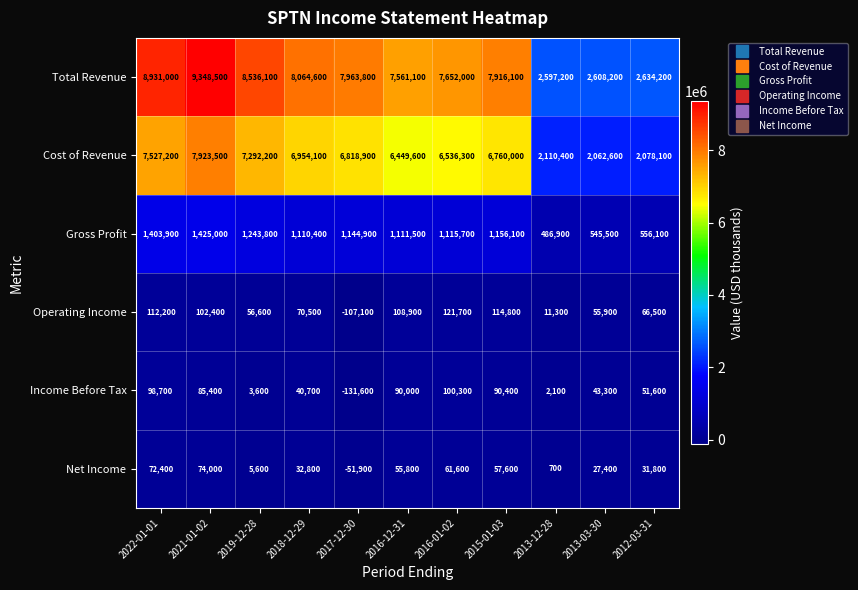

What is the approximate value of Cost of Revenue at 2016-12-31?

6449600